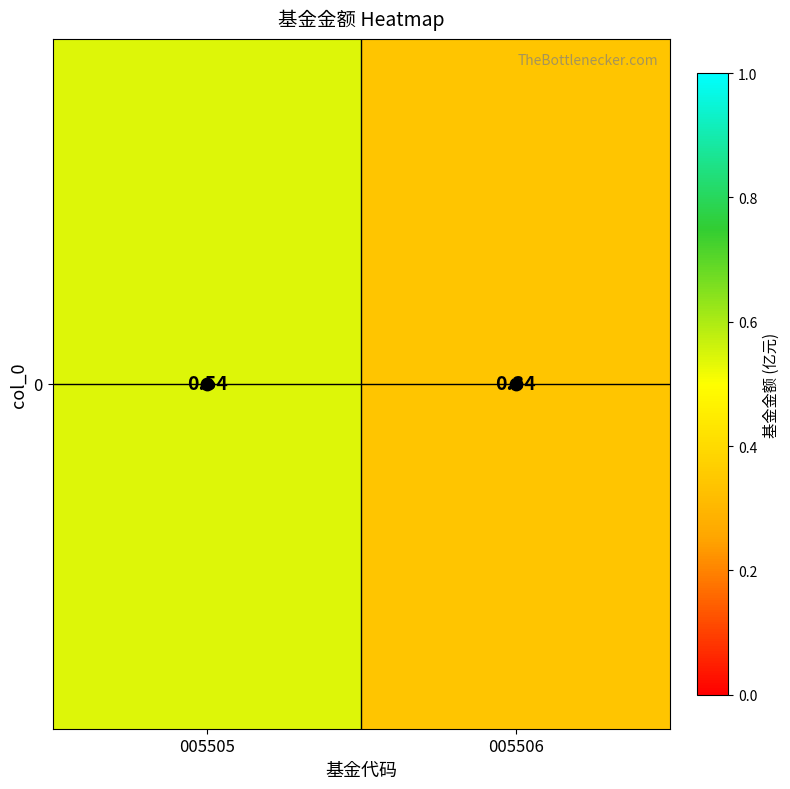

List the labels in order of value, largest first.

005505, 005506